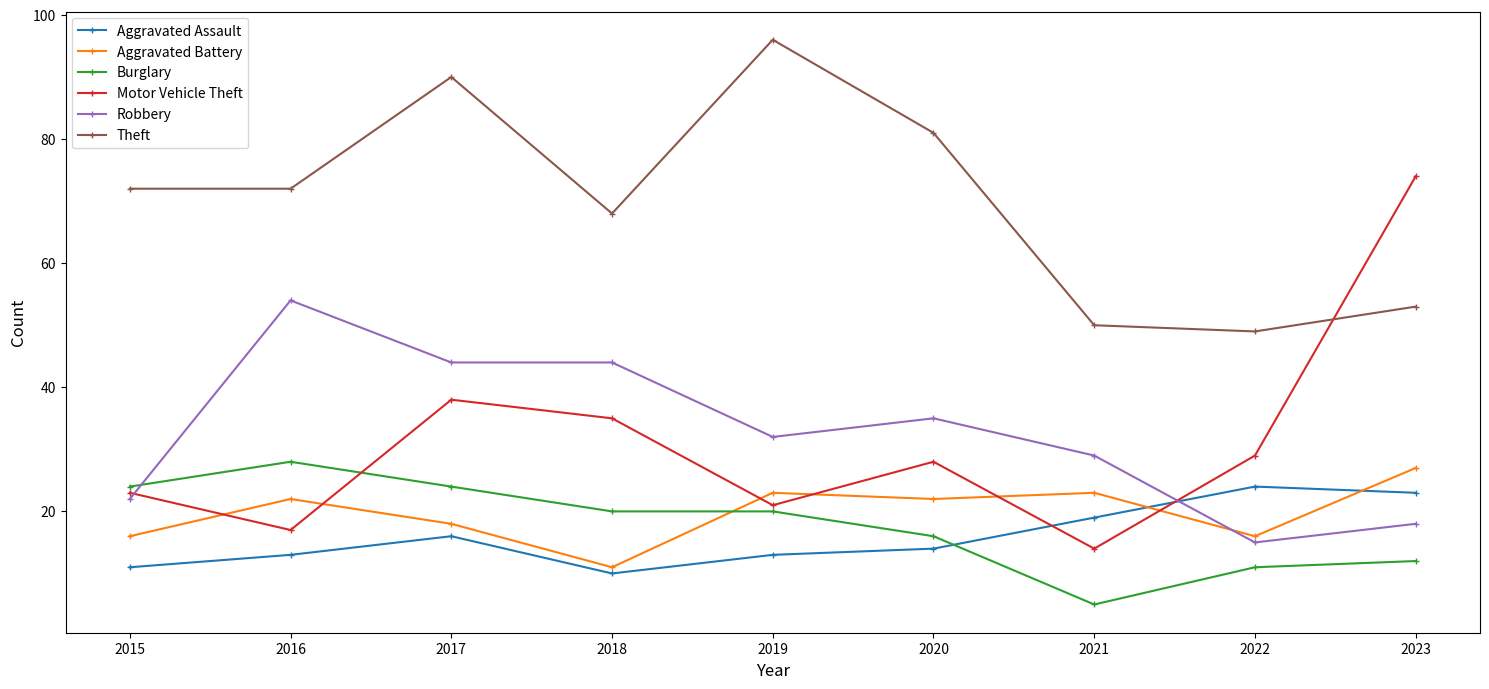

What are all the series names shown in the legend?

Aggravated Assault, Aggravated Battery, Burglary, Motor Vehicle Theft, Robbery, Theft